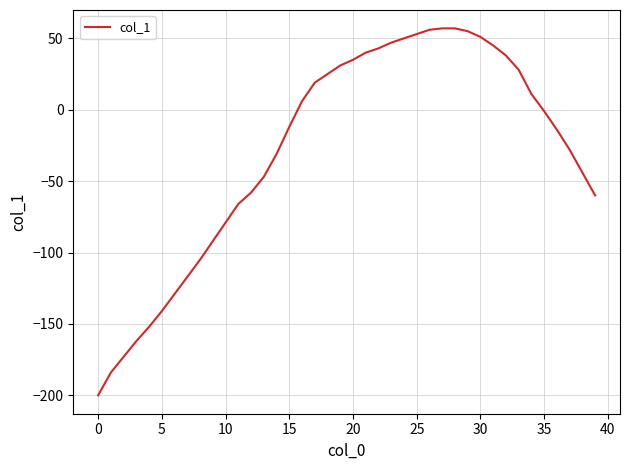

What is the minimum value shown in the chart?

-200